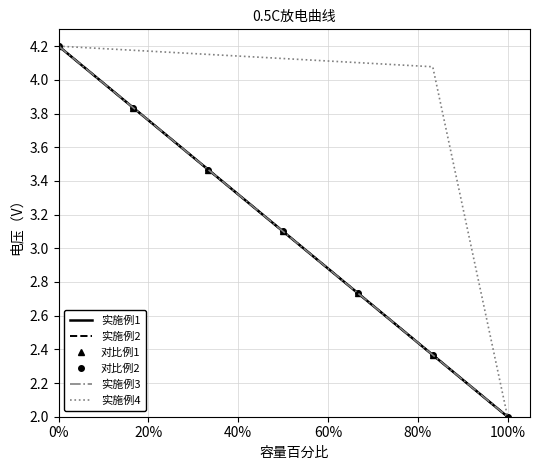

Which series has the largest total across all categories?

实施例4